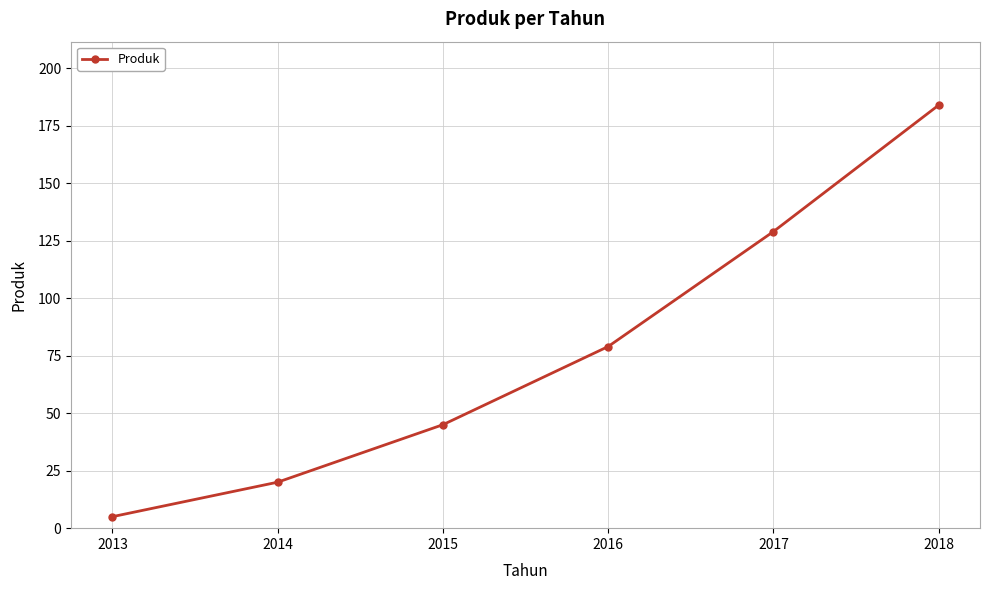

What is the difference between the maximum and minimum values?

179